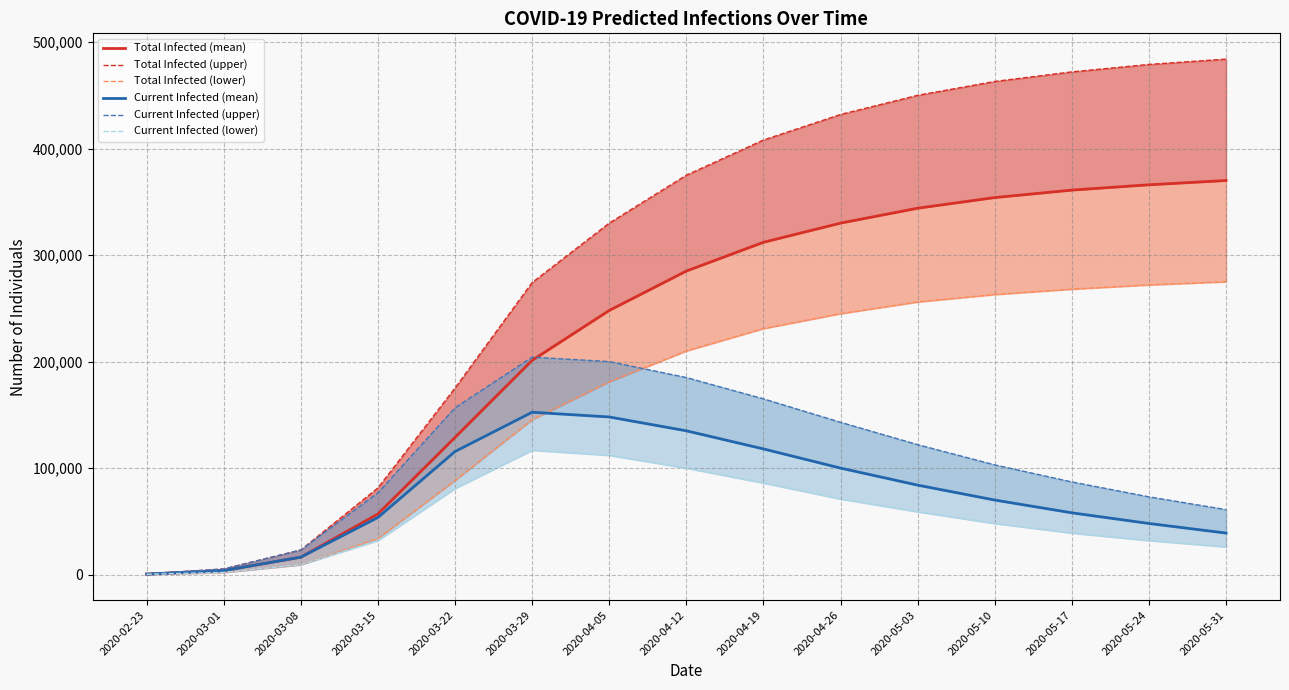

Where does the Current Infected (lower) series first go above 48000?

2020-03-22